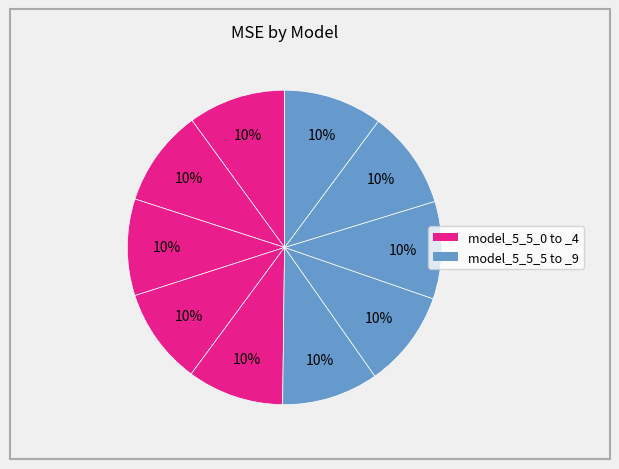

How many segments does this pie chart have?

10